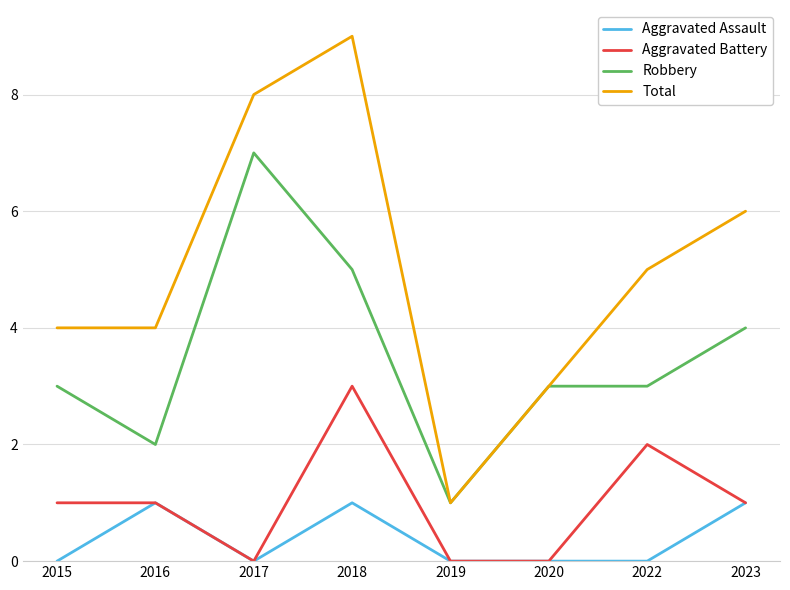

Which series has the largest range (max minus min)?

Total